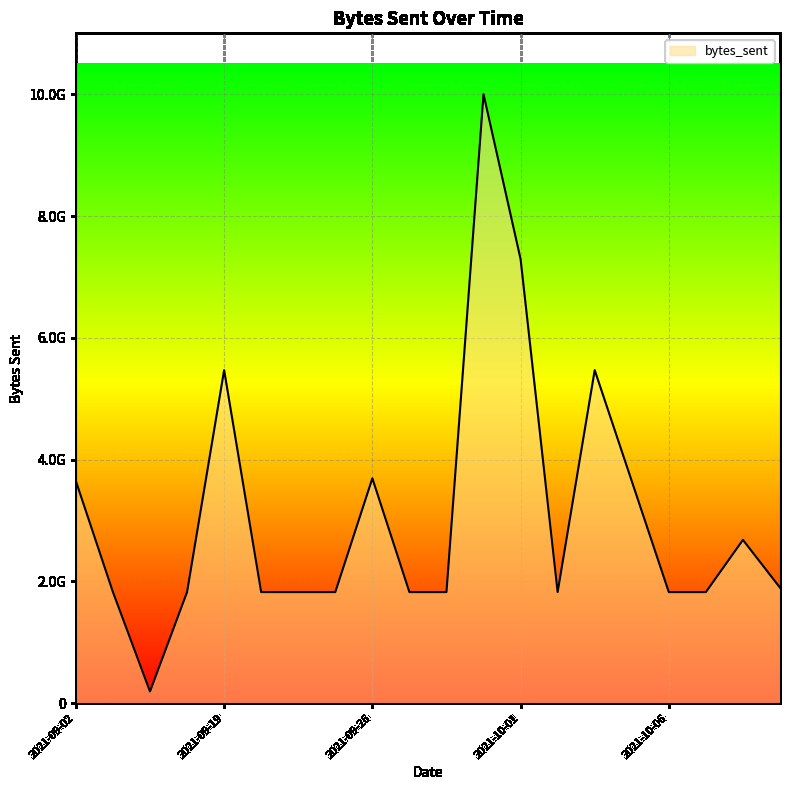

Does the chart have visible grid lines?

Yes